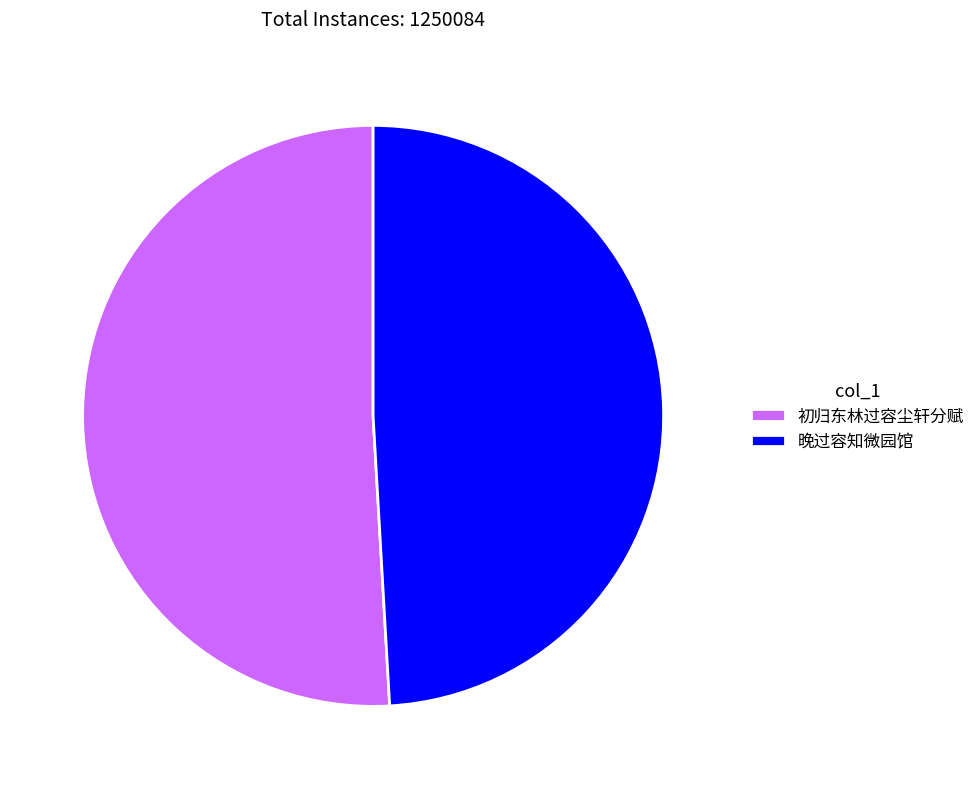

Does any single category account for the majority?

Yes